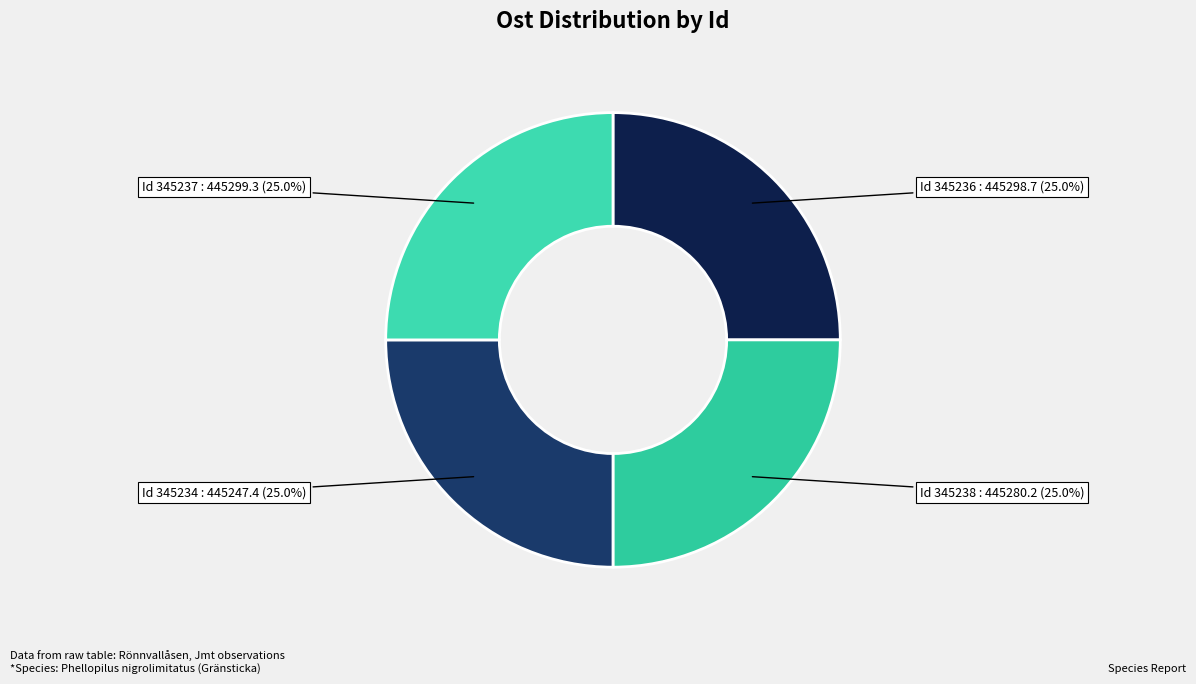

Which category has the smallest portion of the pie?

345234